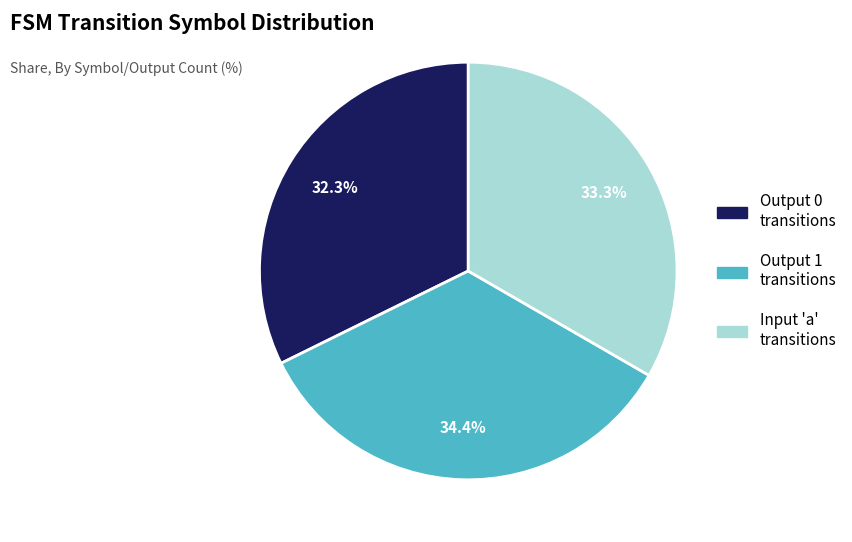

How much of the chart is everything except Output 1 transitions?

65.6%